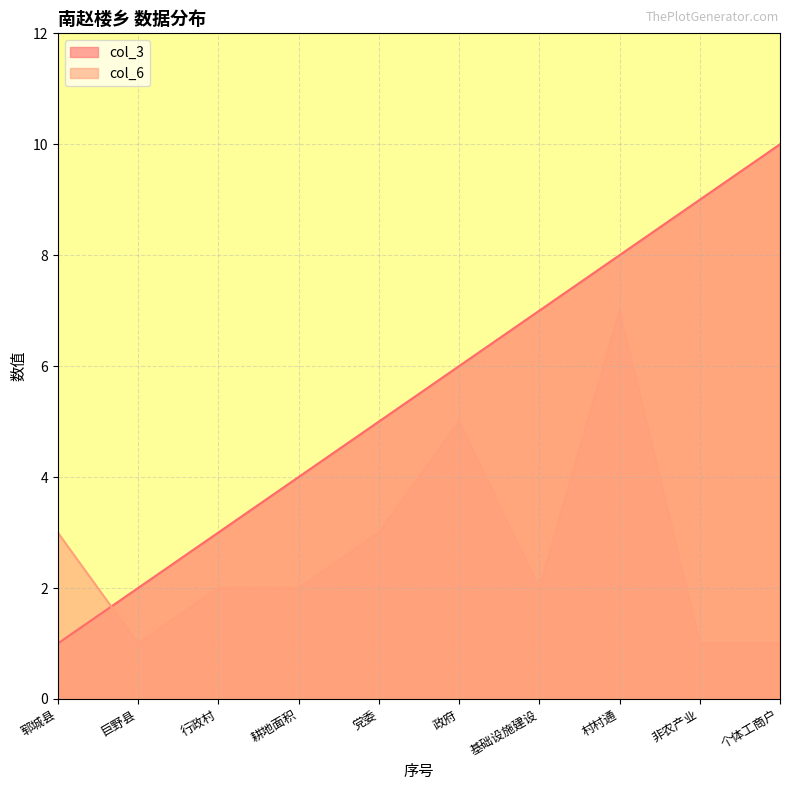

What is the average value of the col_6 series?

3